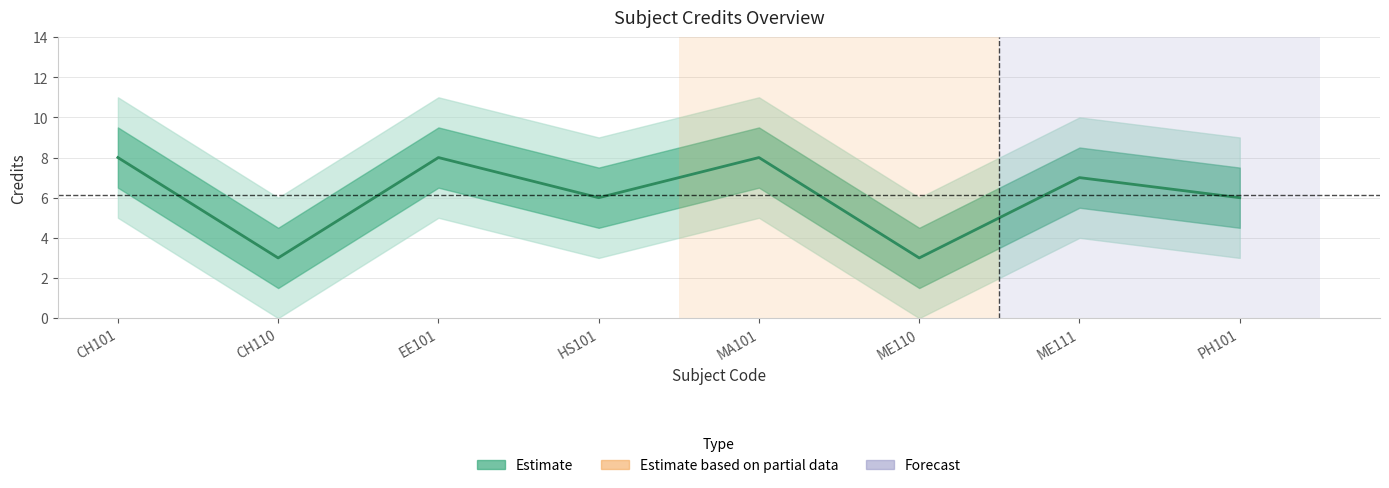

What is the change in value from MA101 to PH101?

-2